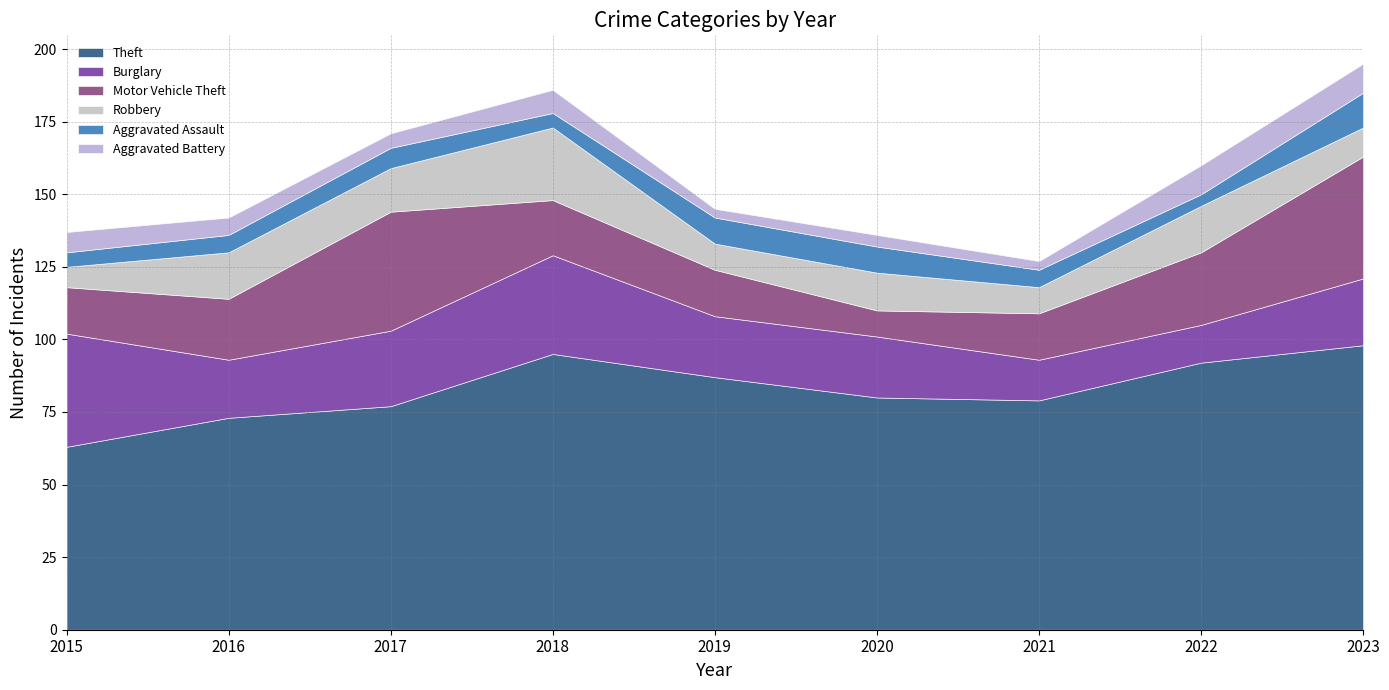

After their last crossing, which series has the higher values: Robbery or Motor Vehicle Theft?

Motor Vehicle Theft